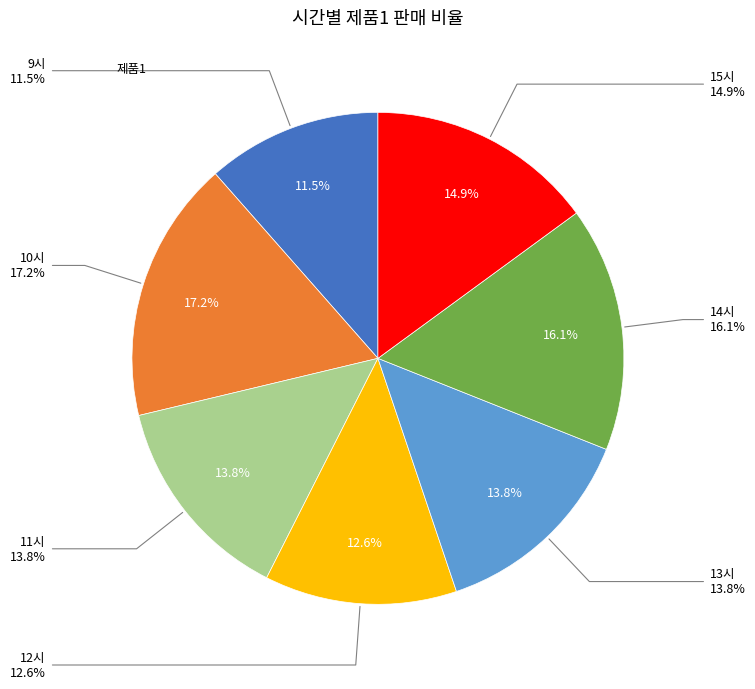

Which has a higher value, 11 or 14?

14